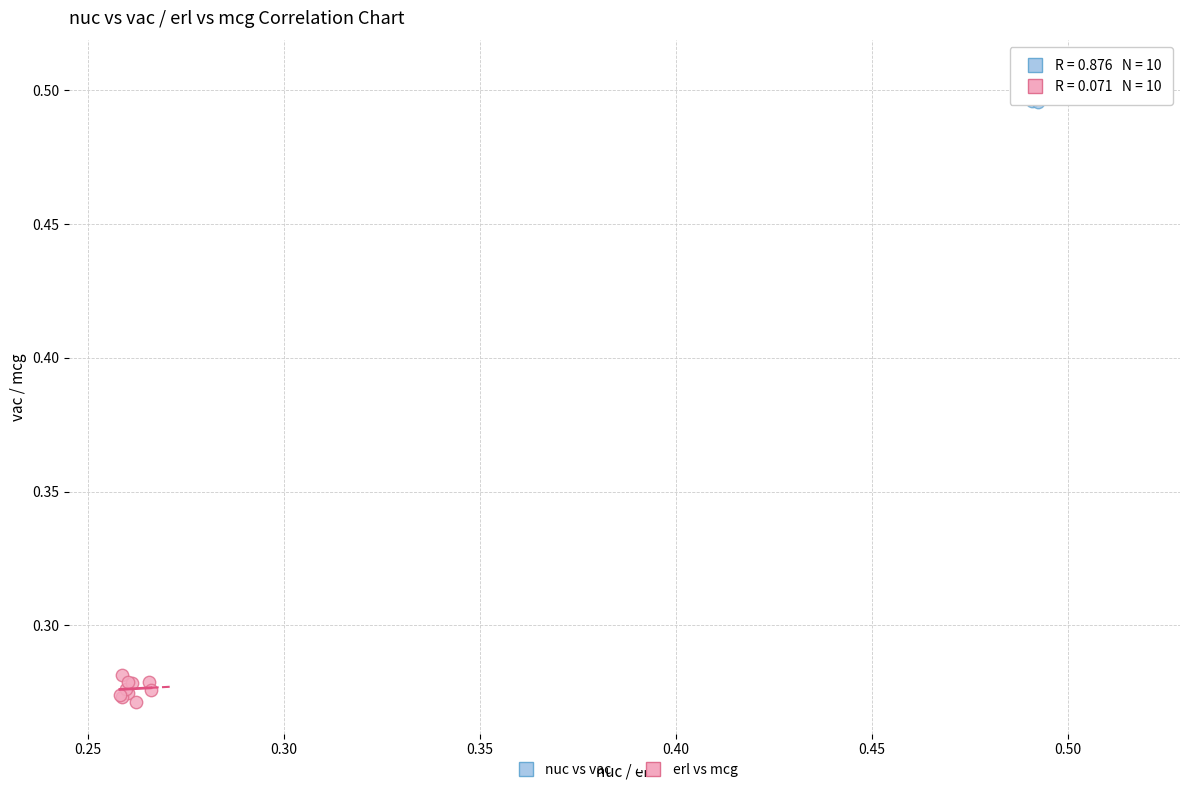

What are all the series names shown in the legend?

nuc vs vac, erl vs mcg